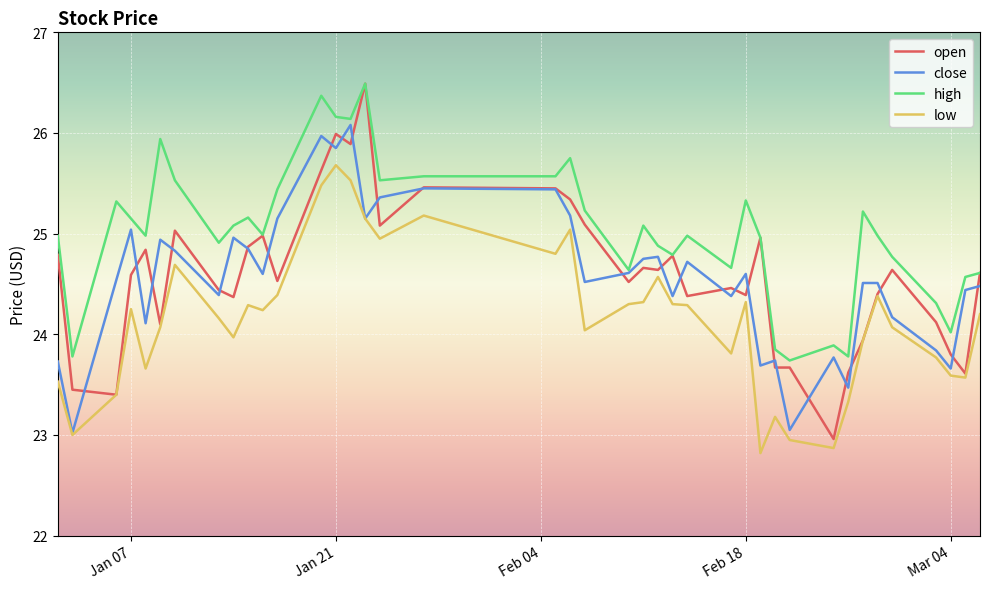

What is the maximum value for close?

26.1